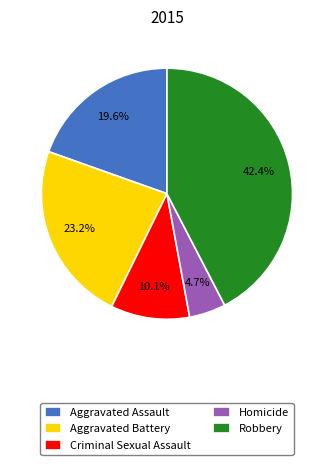

Rank the categories by value from lowest to highest.

Homicide, Criminal Sexual Assault, Aggravated Assault, Aggravated Battery, Robbery